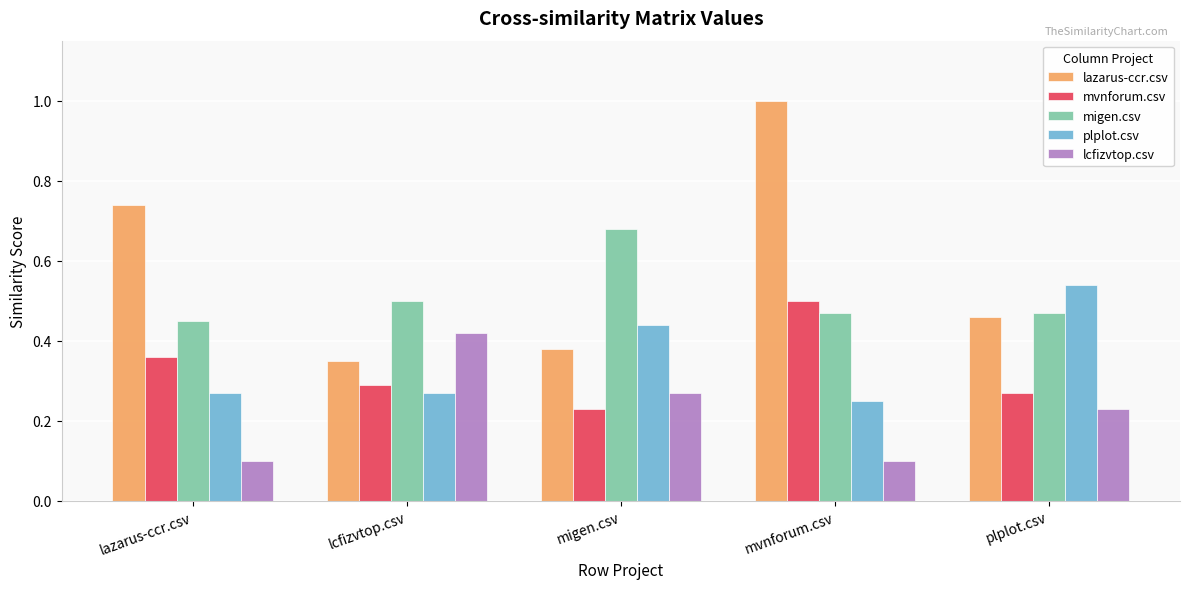

The value of plplot.csv at lazarus-ccr.csv is 0.5. True or false?

False